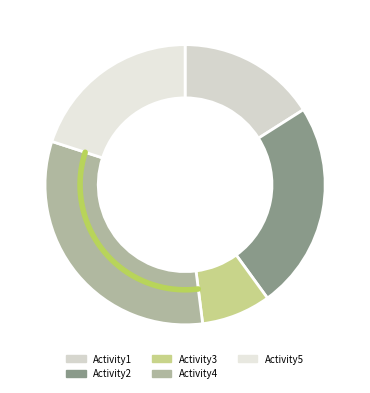

The Activity2 slice represents 24% of the pie. True or false?

True